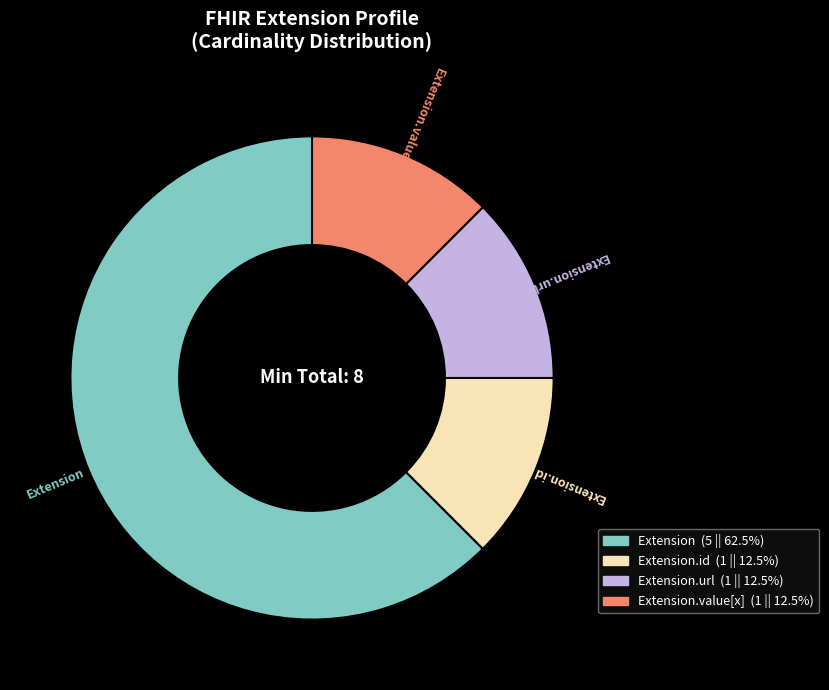

Is there any slice that represents more than half of the pie?

Yes